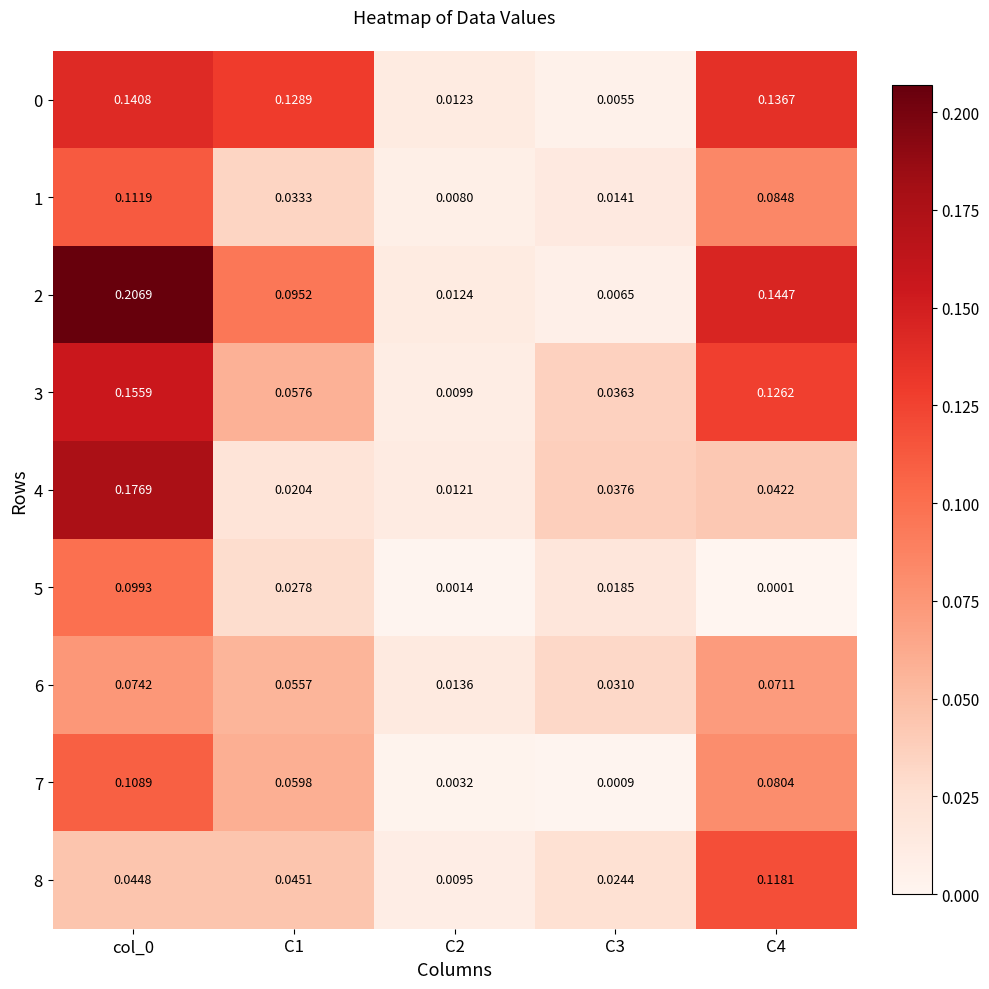

Is the value of 5 at col_0 greater than the value of 2 at col_0?

No